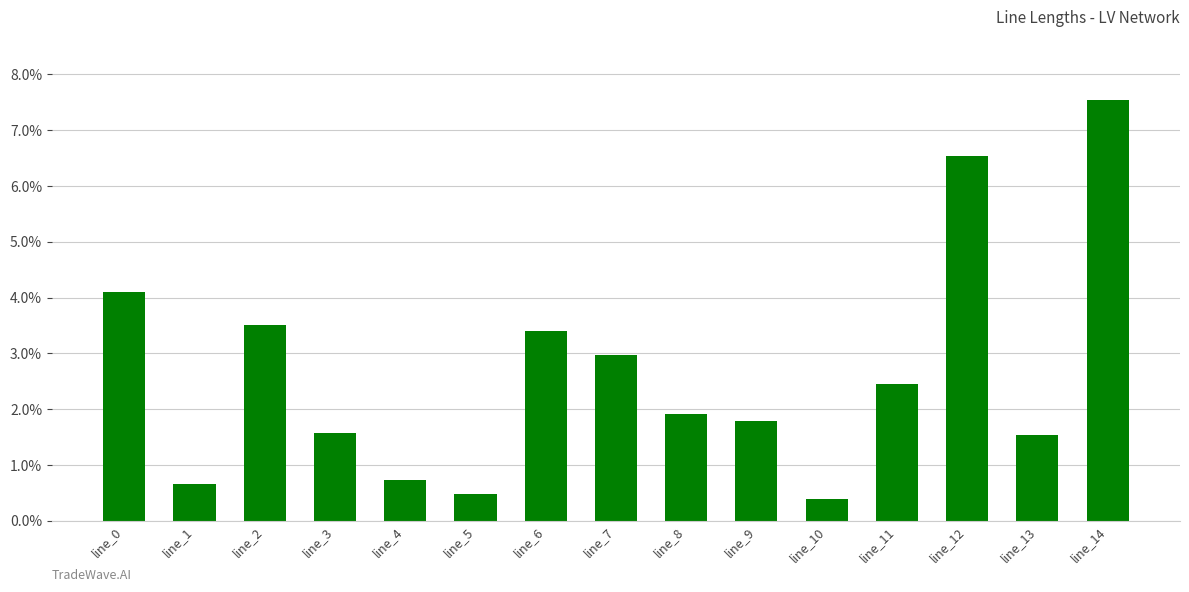

Are the bars horizontal?

No